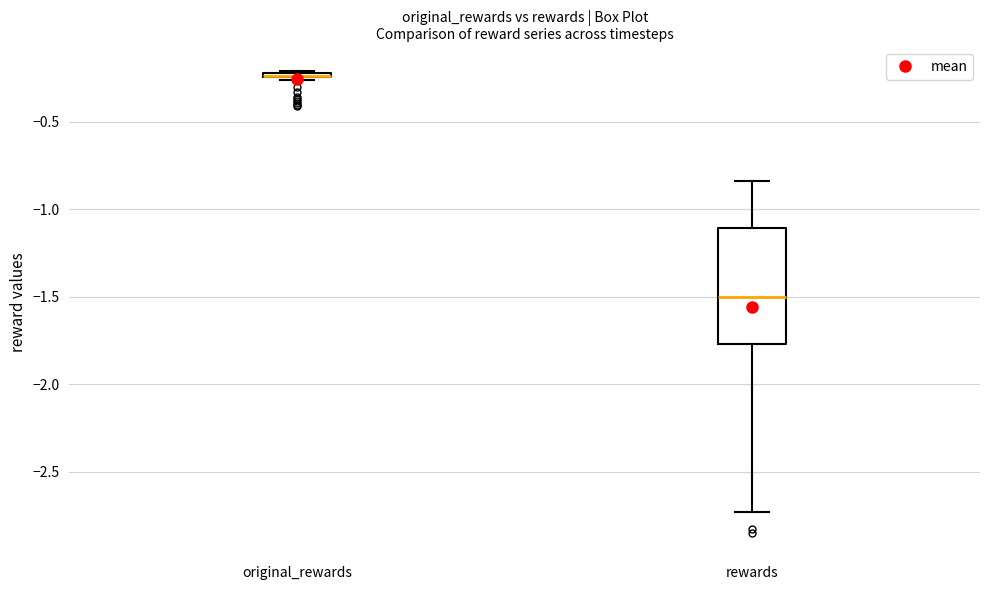

Where is the upper edge of the box for rewards on the y-axis? The values are not printed on the chart, so give them approximately, as read against the axis.

-1.10